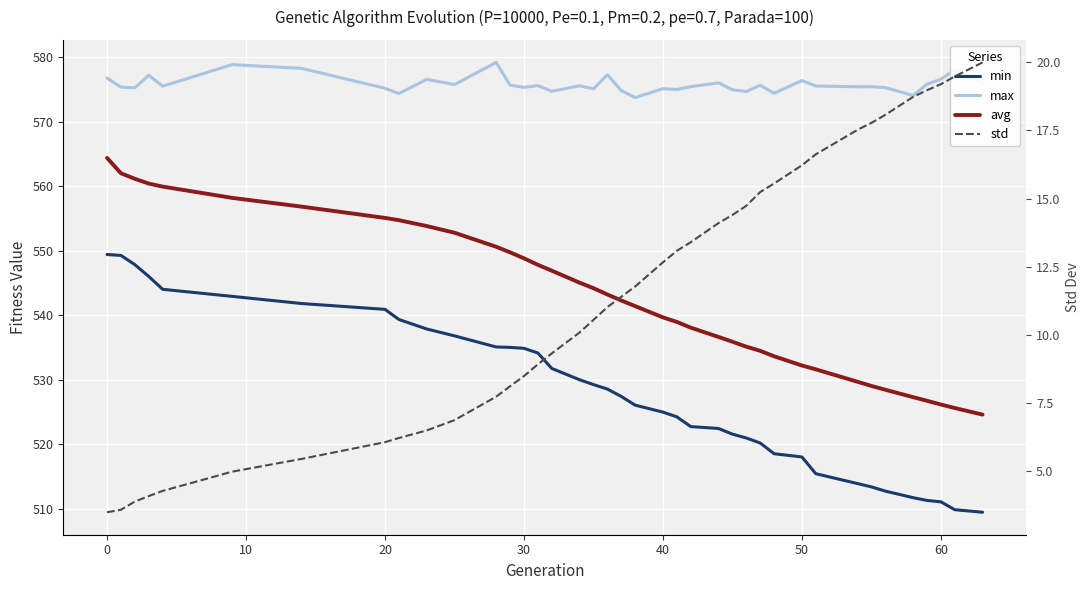

True or false: max has a value of 575.2 at 20.

True